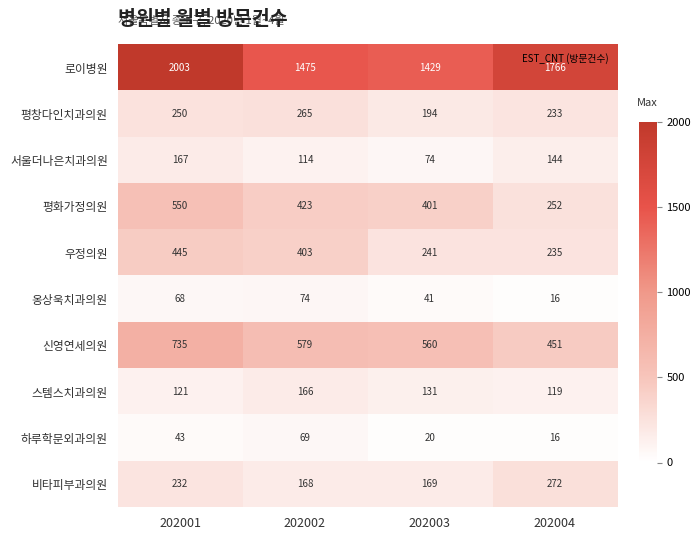

What is the total value across all series at 202002?

3736